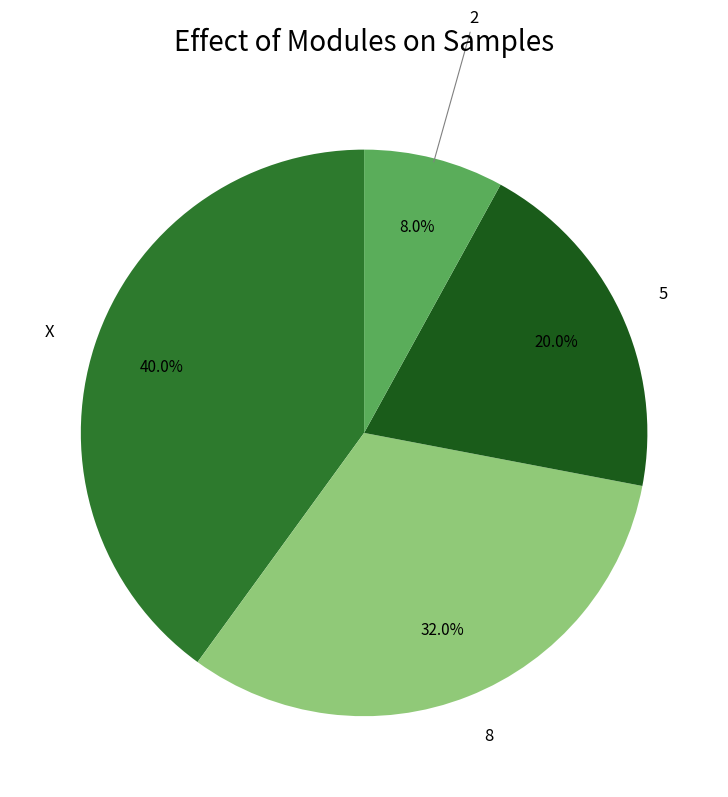

Does any single category account for the majority?

No